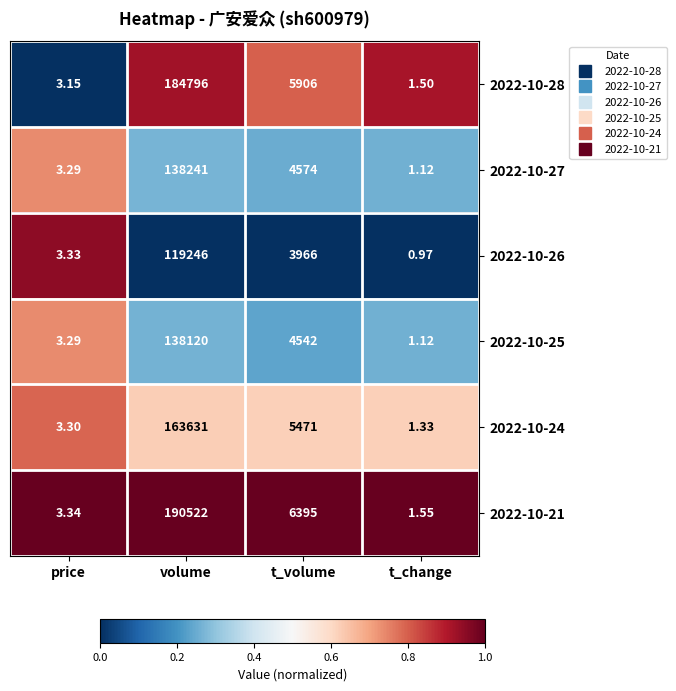

Rank the categories by 2022-10-21 value from lowest to highest.

t_change, price, t_volume, volume